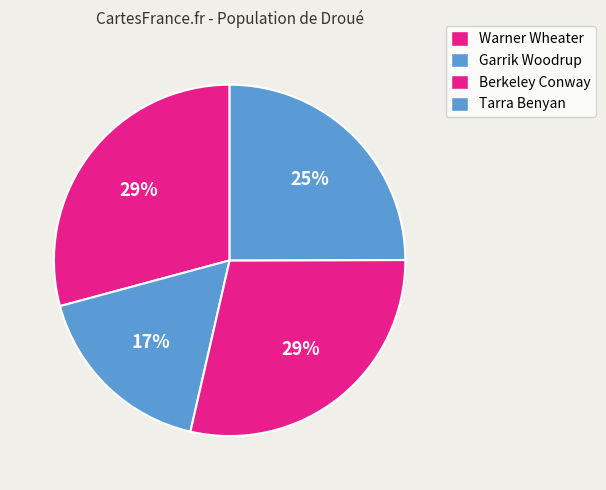

Is there any slice that represents more than half of the pie?

No